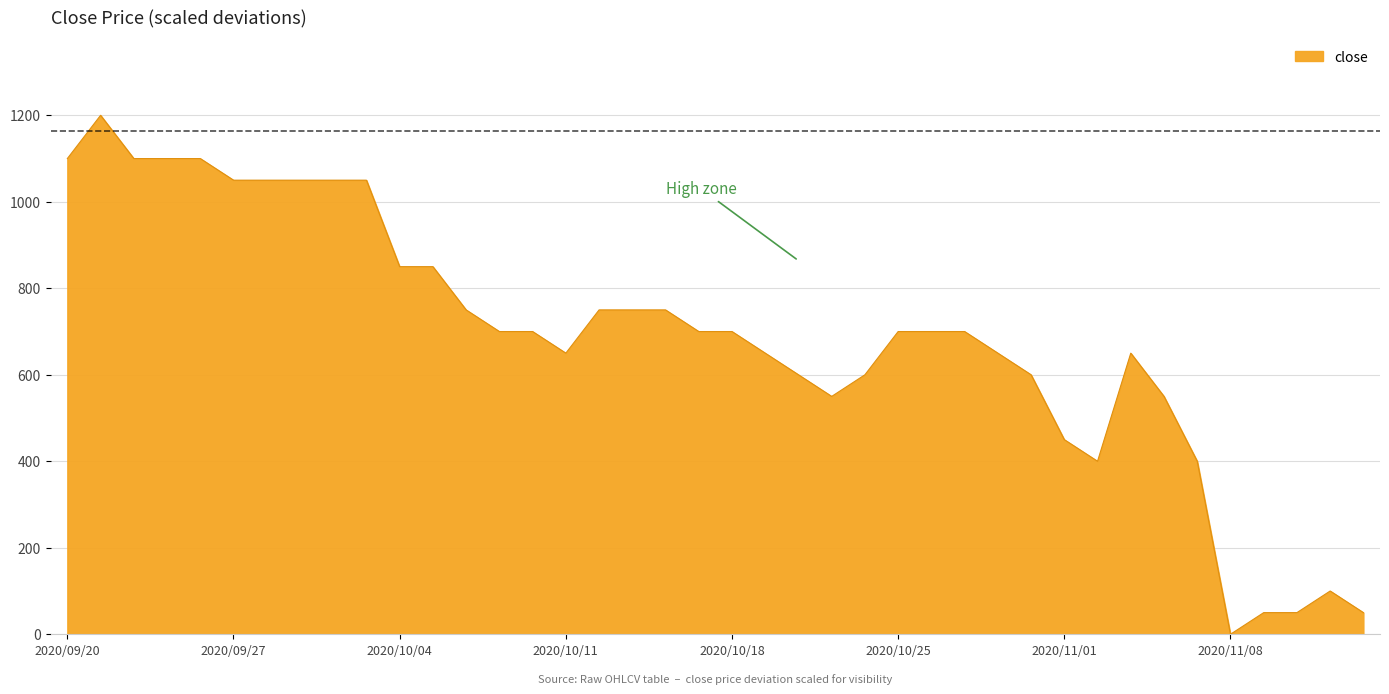

Count the number of categories in the chart.

40